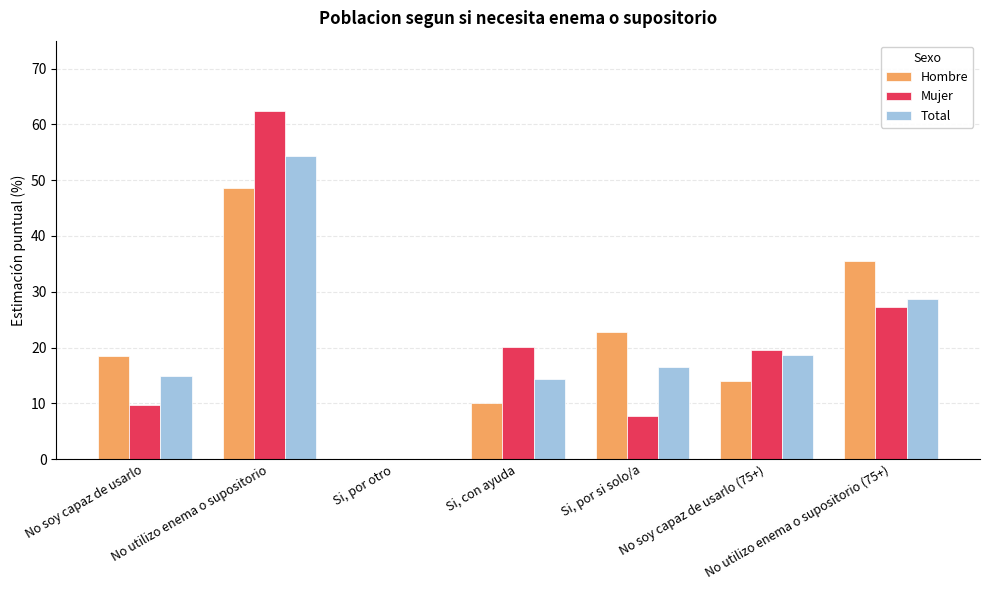

At which category is the sum across all series the highest?

No utilizo enema o supositorio